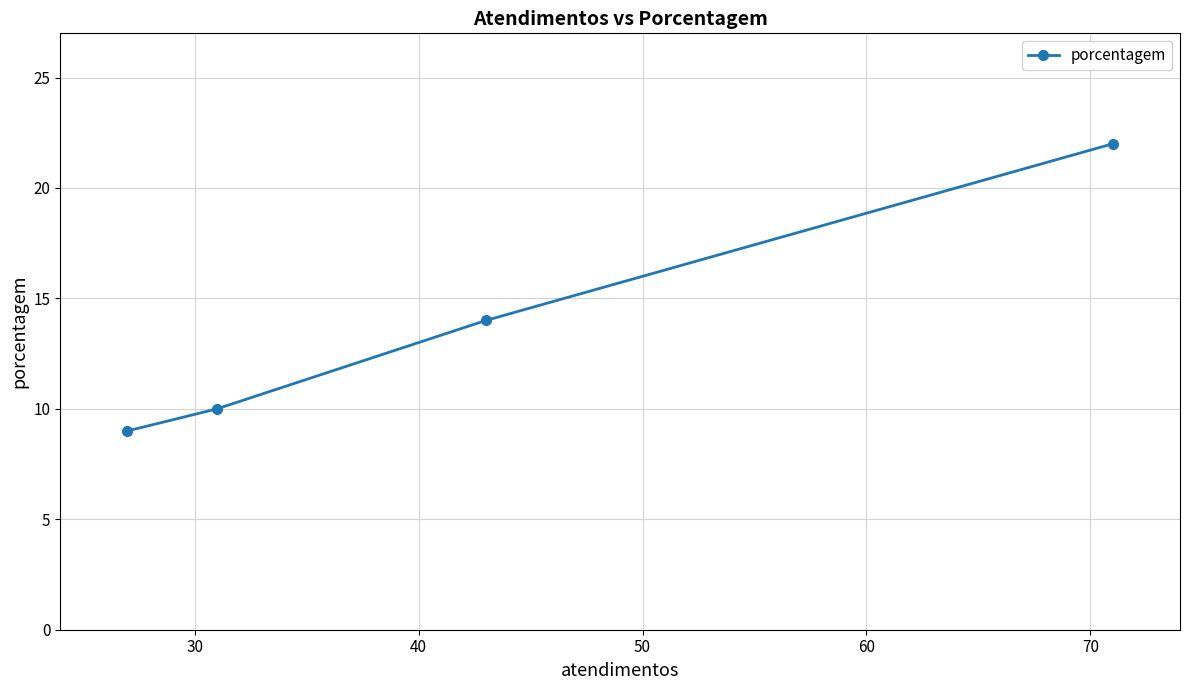

Which has a higher value, 20 or 30?

20